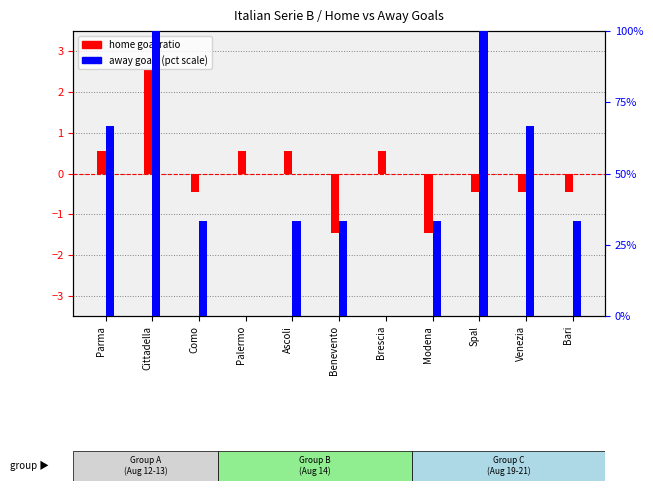

Reading left to right, extract all data points from this chart.

home goal ratio: Parma=0.5	Cittadella=2.5	Como=-0.5	Palermo=0.5	Ascoli=0.5	Benevento=-1.5	Brescia=0.5	Modena=-1.5	Spal=-0.5	Venezia=-0.5	Bari=-0.5
away goals (pct scale): Parma=66.7	Cittadella=100.0	Como=33.3	Palermo=0.0	Ascoli=33.3	Benevento=33.3	Brescia=0.0	Modena=33.3	Spal=100.0	Venezia=66.7	Bari=33.3